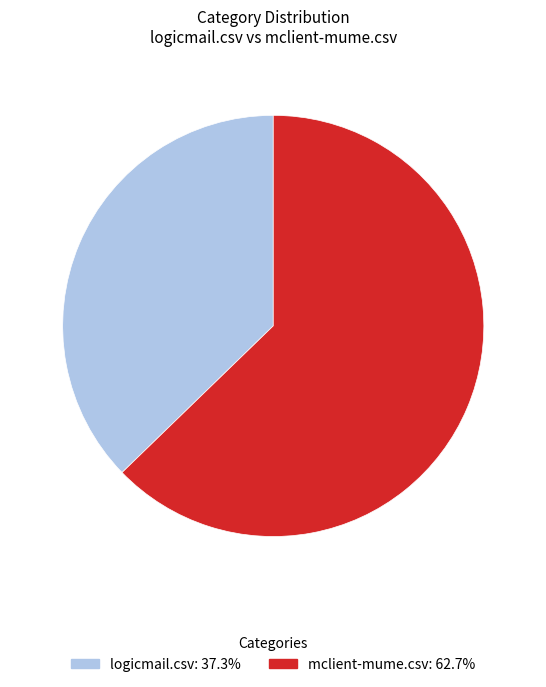

Which slice is the smallest?

logicmail.csv